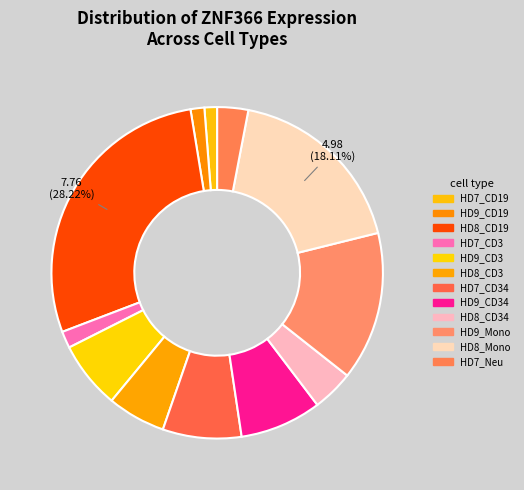

How many slices are in this pie chart?

12